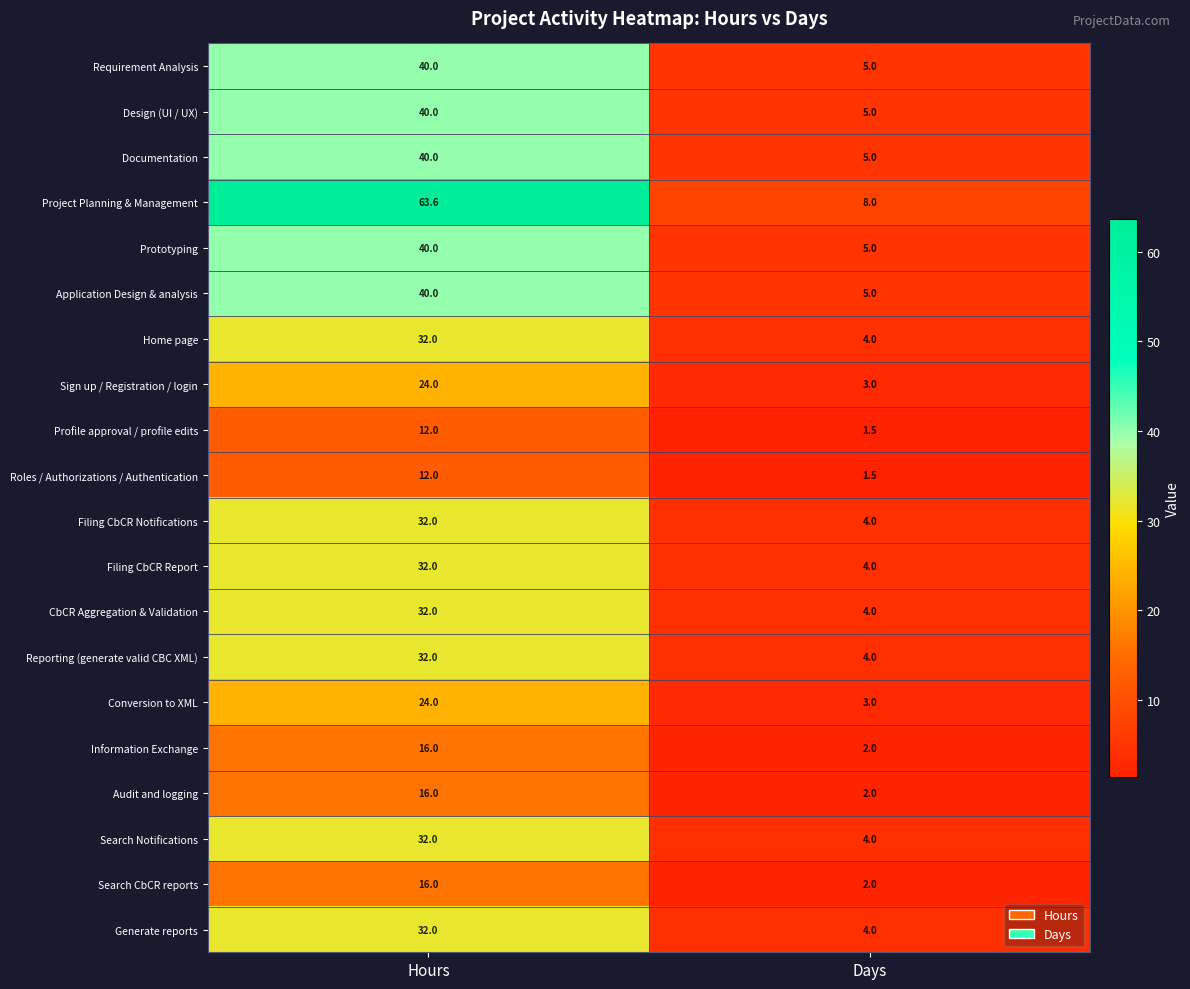

What is the smallest value displayed?

1.5